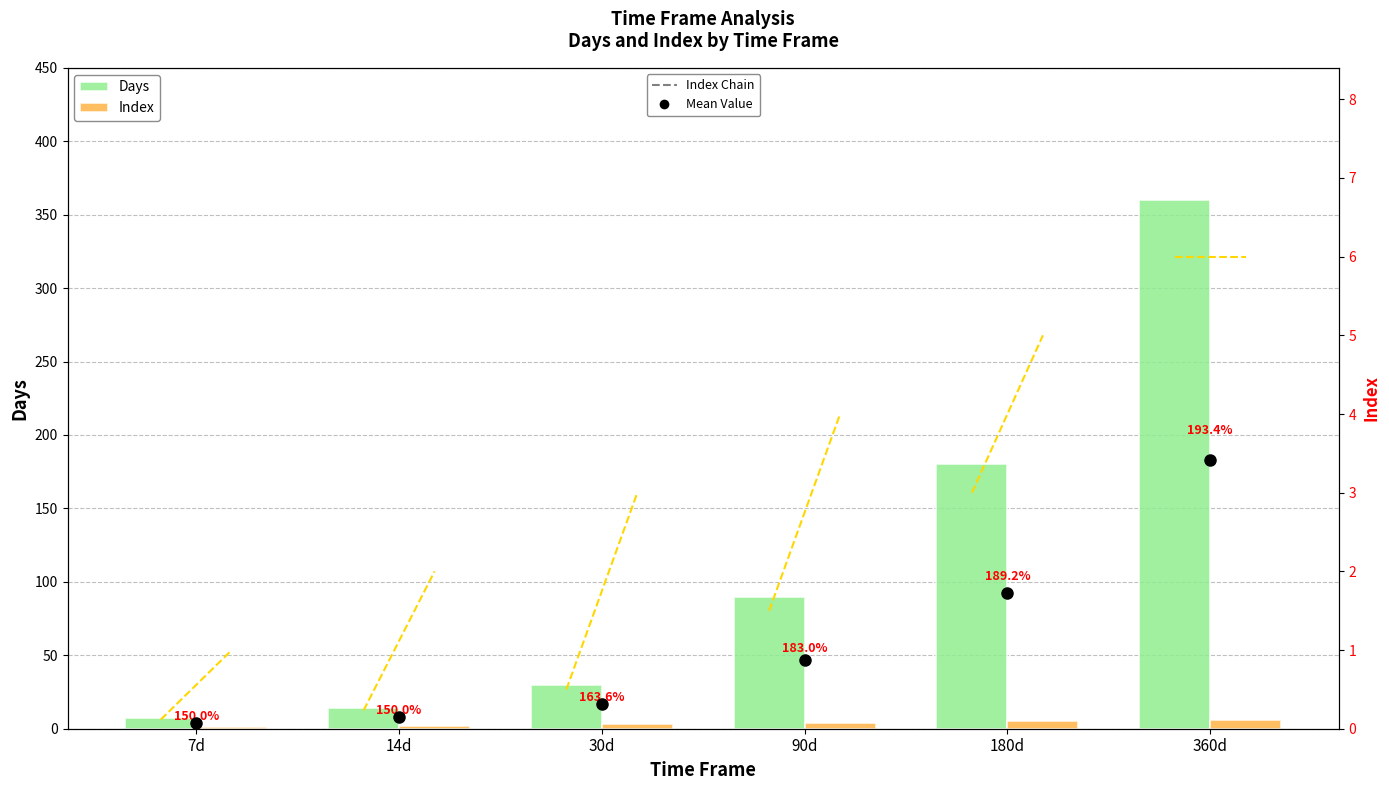

What position from the right is 14d?

5